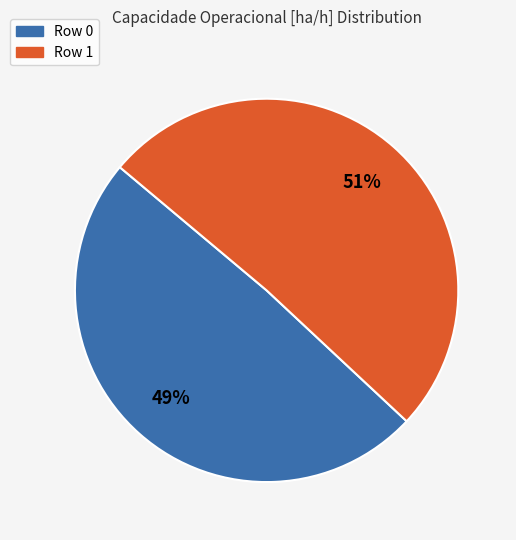

To the nearest percent, what is the average slice percentage?

50%